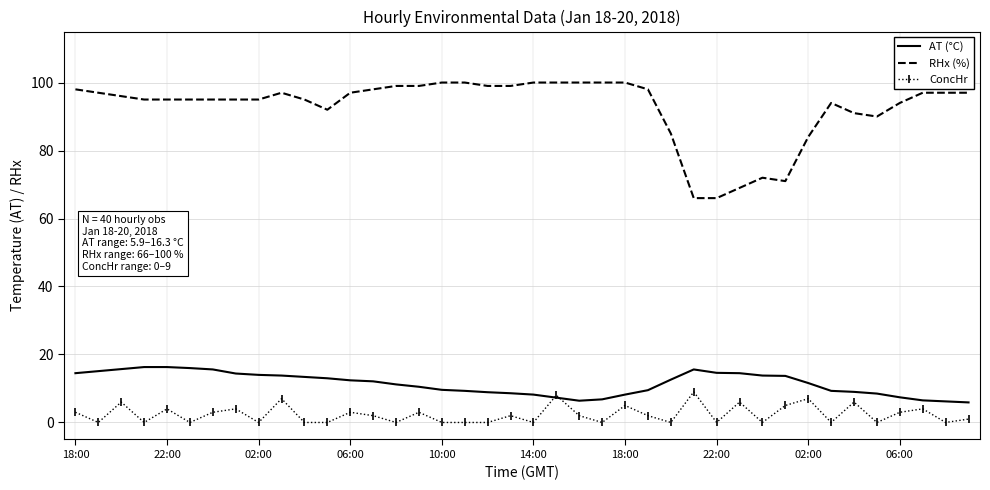

Which series has the largest total across all categories?

RHx (%)